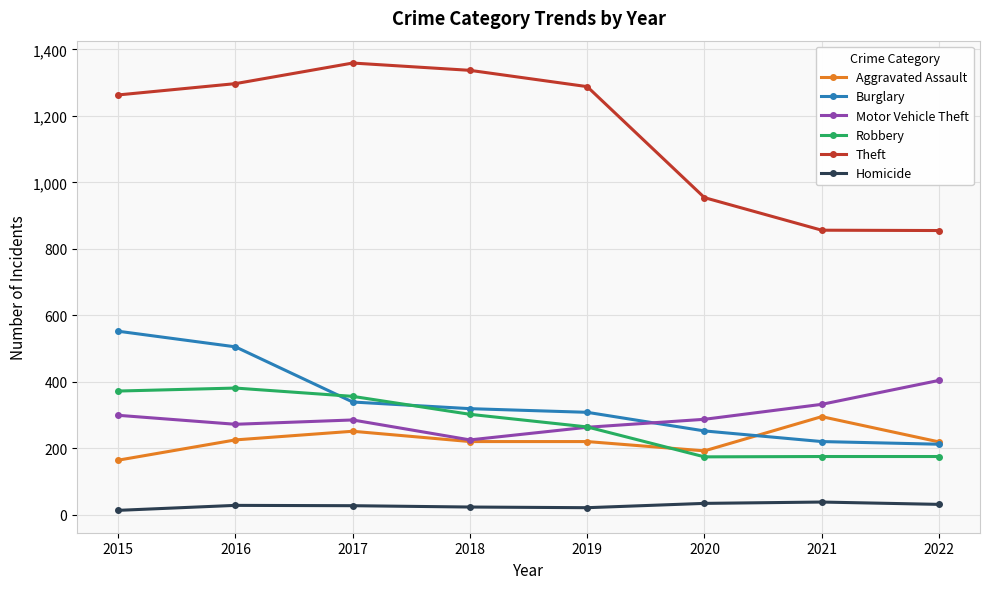

Which series has the largest total across all categories?

Theft